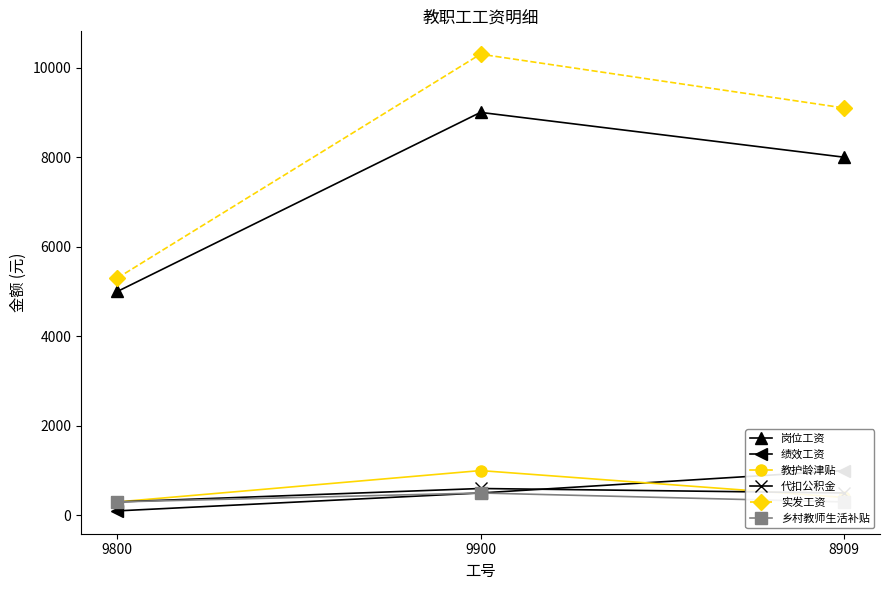

What is the difference between the 绩效工资 values at 9900 and 9800?

400